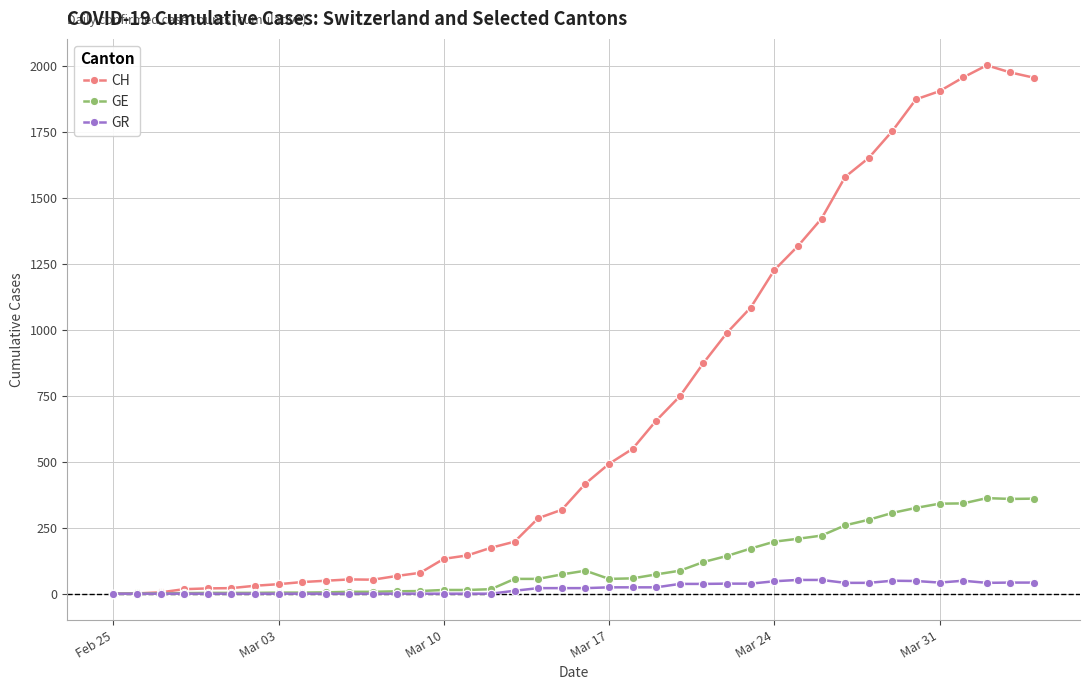

What is the greatest value displayed?

2002